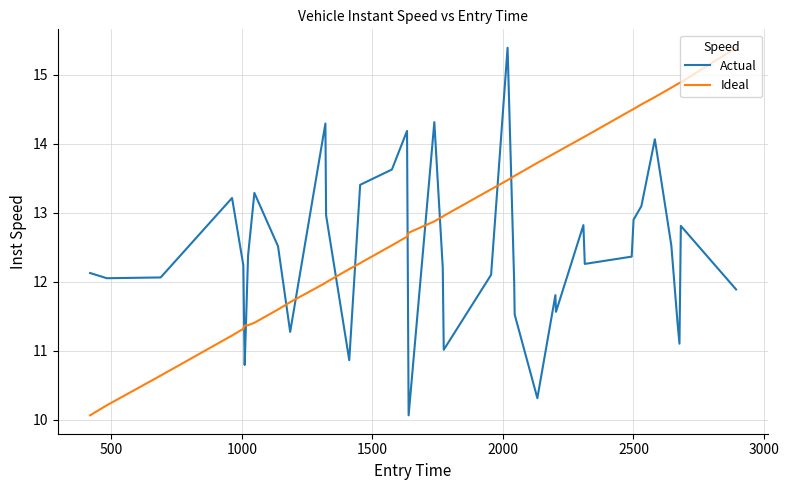

True or false: Ideal and Actual cross at least once.

True